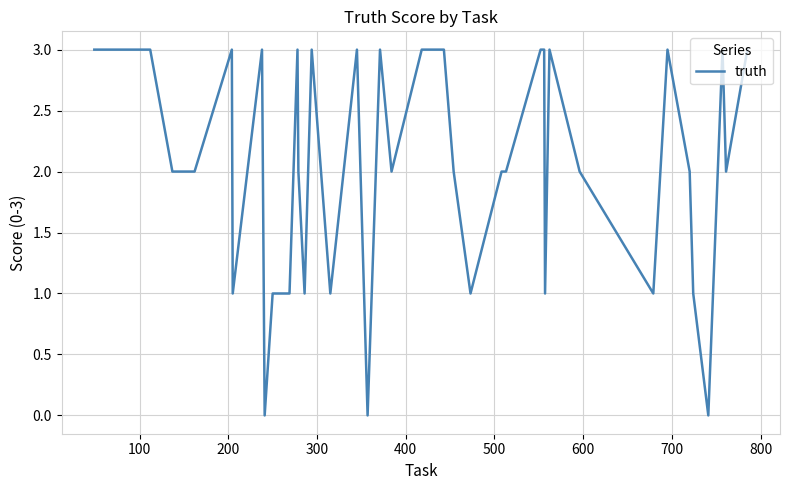

What is the difference between the maximum and minimum values?

3